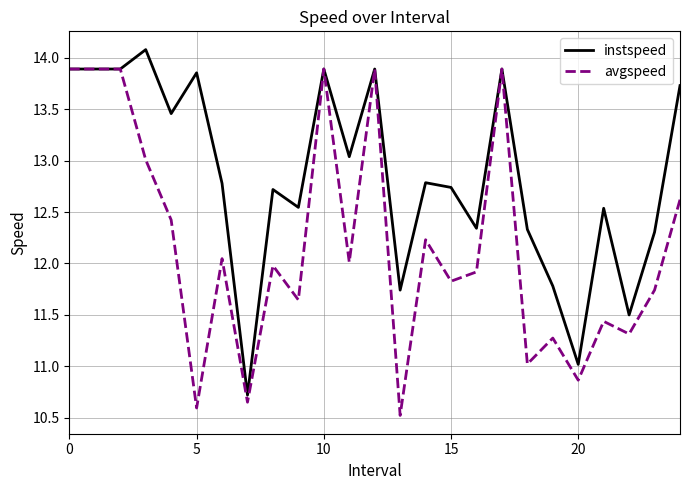

How many series are shown in this chart?

2